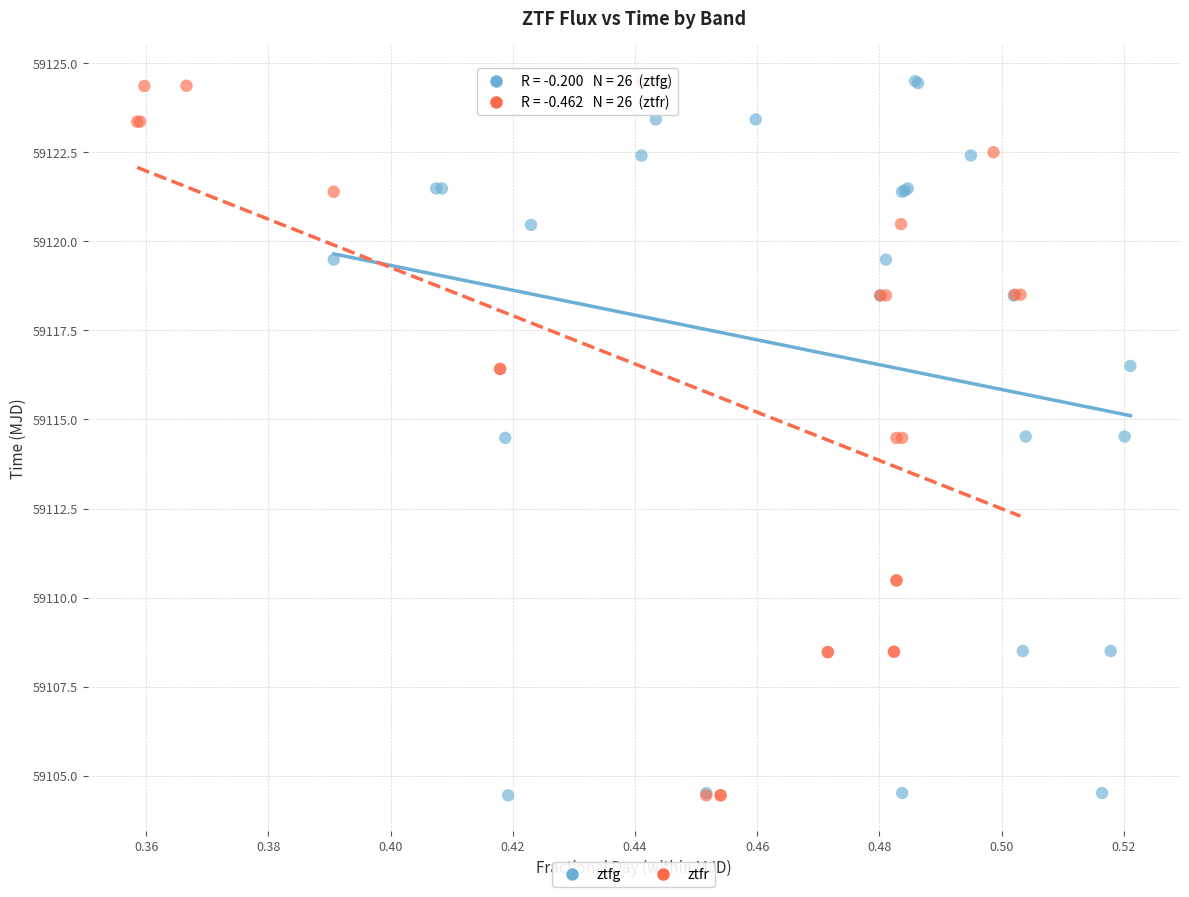

What are all the series names shown in the legend?

ztfg, ztfr